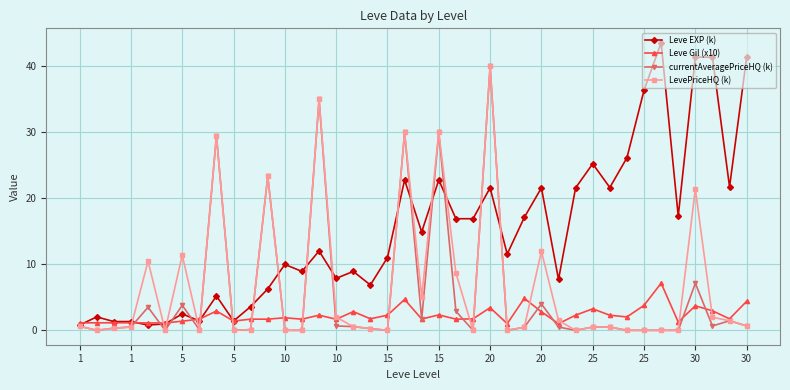

How many lines are shown in the chart?

4